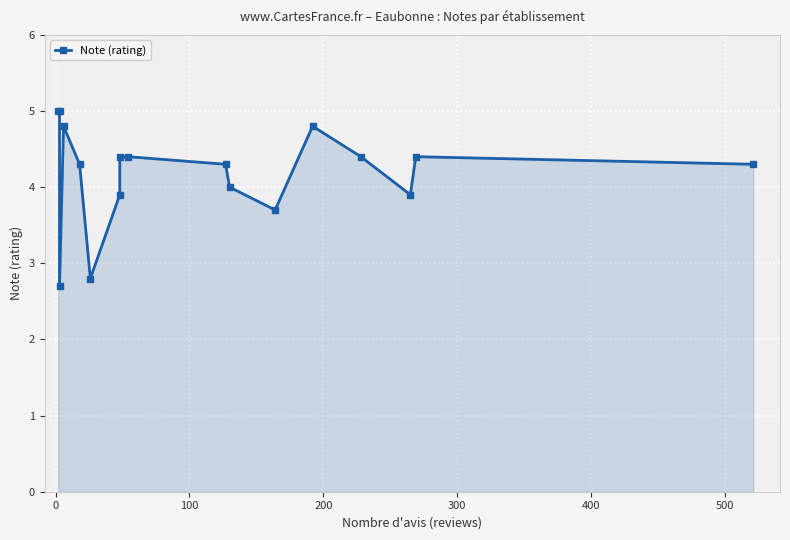

What is the average value?

4.2